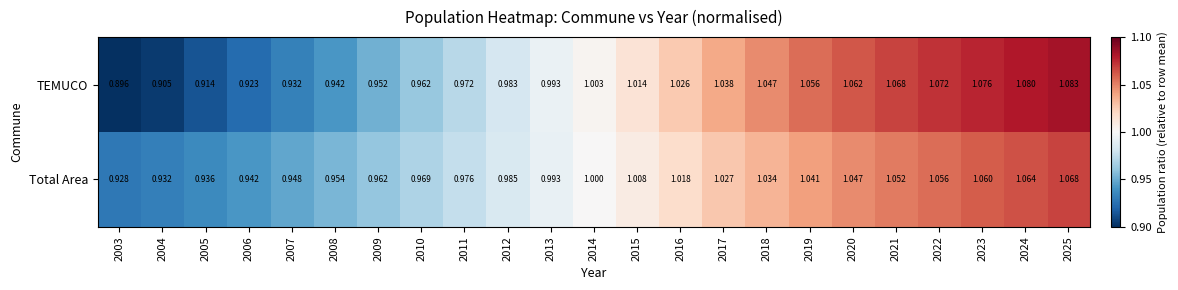

Between 2014 and 2016, which series saw the biggest shift?

TEMUCO